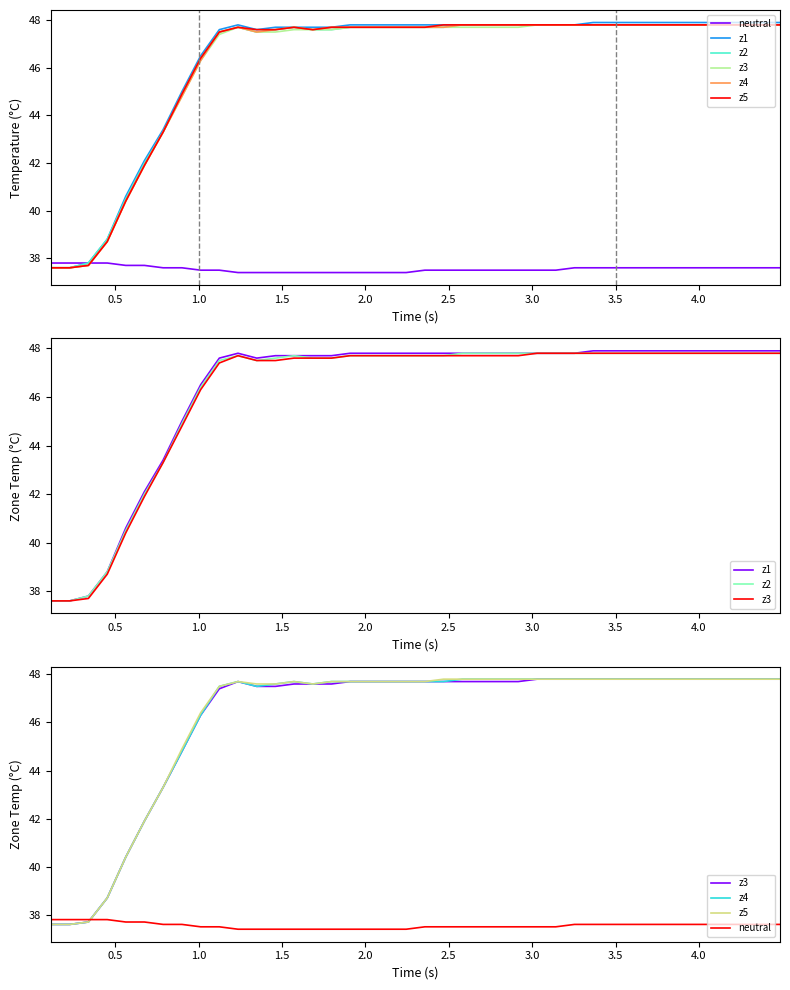

True or false: z4 and z5 intersect in this chart.

False